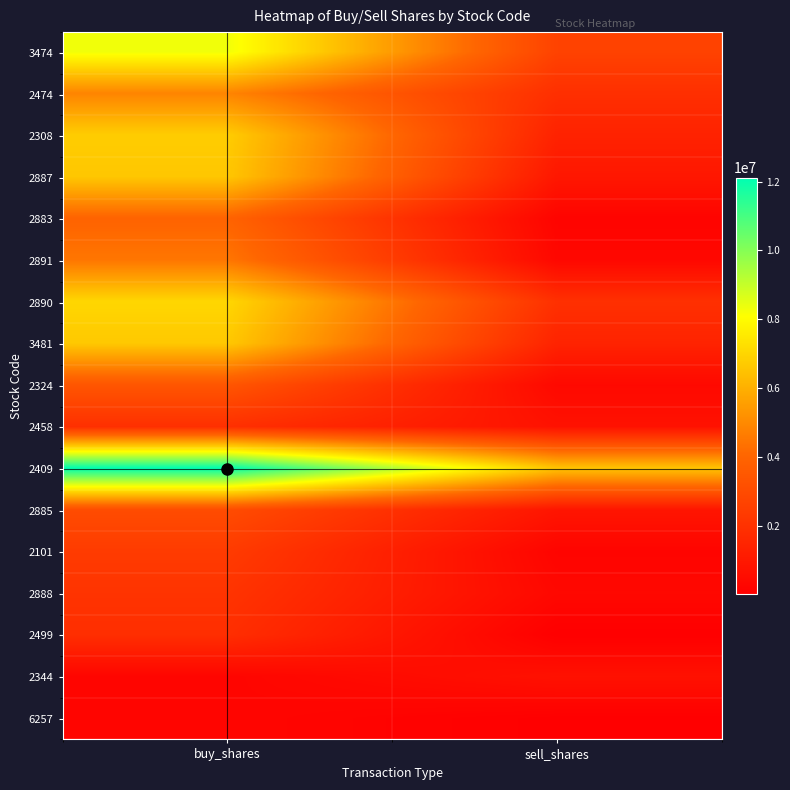

Reading left to right, extract all data points from this chart.

3474: buy_shares=8299000	sell_shares=2654000
2474: buy_shares=4858436	sell_shares=1894000
2308: buy_shares=6767399	sell_shares=1389000
2887: buy_shares=6613069	sell_shares=942000
2883: buy_shares=3941513	sell_shares=190000
2891: buy_shares=4480395	sell_shares=329088
2890: buy_shares=7035671	sell_shares=1936277
3481: buy_shares=6651248	sell_shares=1422000
2324: buy_shares=3415245	sell_shares=383000
2458: buy_shares=1918000	sell_shares=733000
2409: buy_shares=12117809	sell_shares=6537759
2885: buy_shares=3035204	sell_shares=870000
2101: buy_shares=2365836	sell_shares=207000
2888: buy_shares=2071572	sell_shares=349000
2499: buy_shares=1855000	sell_shares=12000
2344: buy_shares=247000	sell_shares=709000
6257: buy_shares=268000	sell_shares=31000